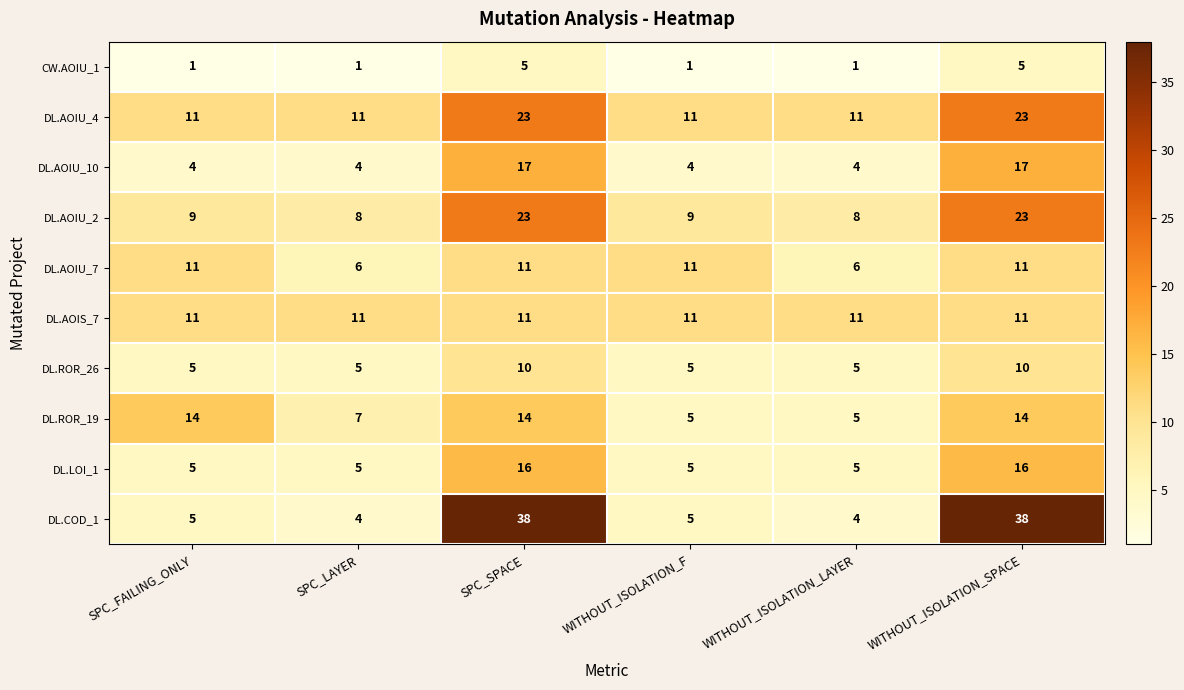

Count the DL.LOI_1 values in the range 5 to 16.

6